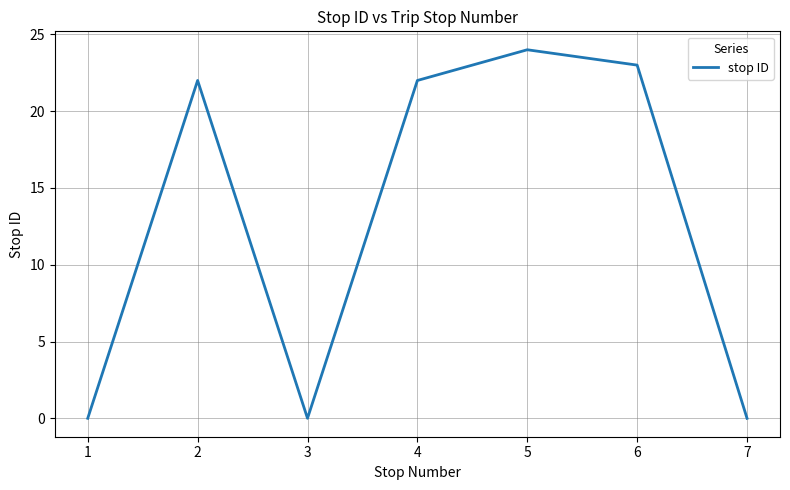

True or false: there are more than 2 points higher than both neighbors.

False